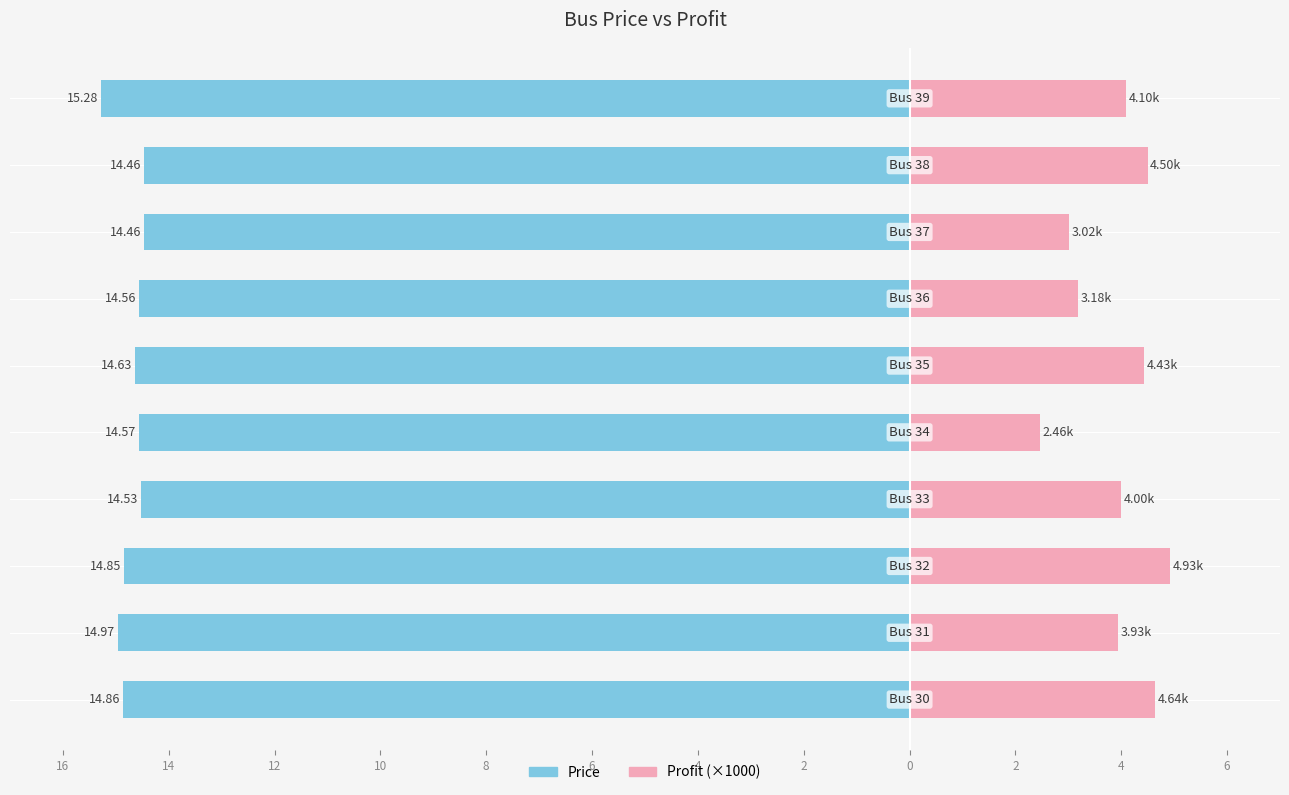

Does the chart contain stacked bars?

No